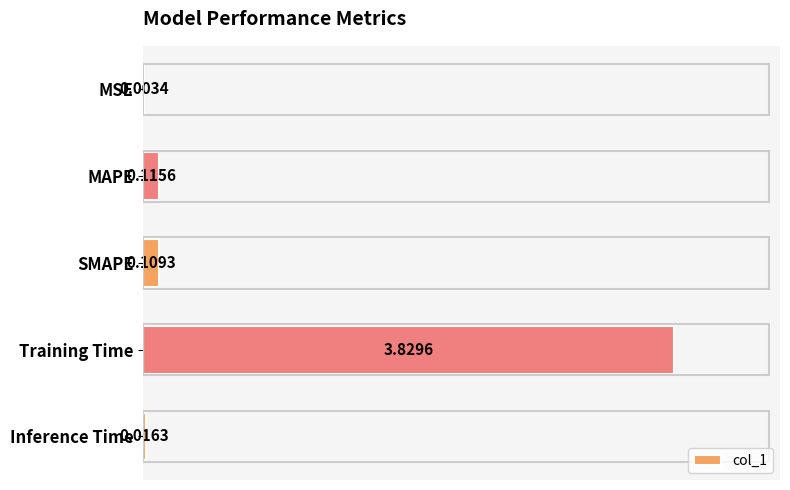

What is the sum of all values?

4.1